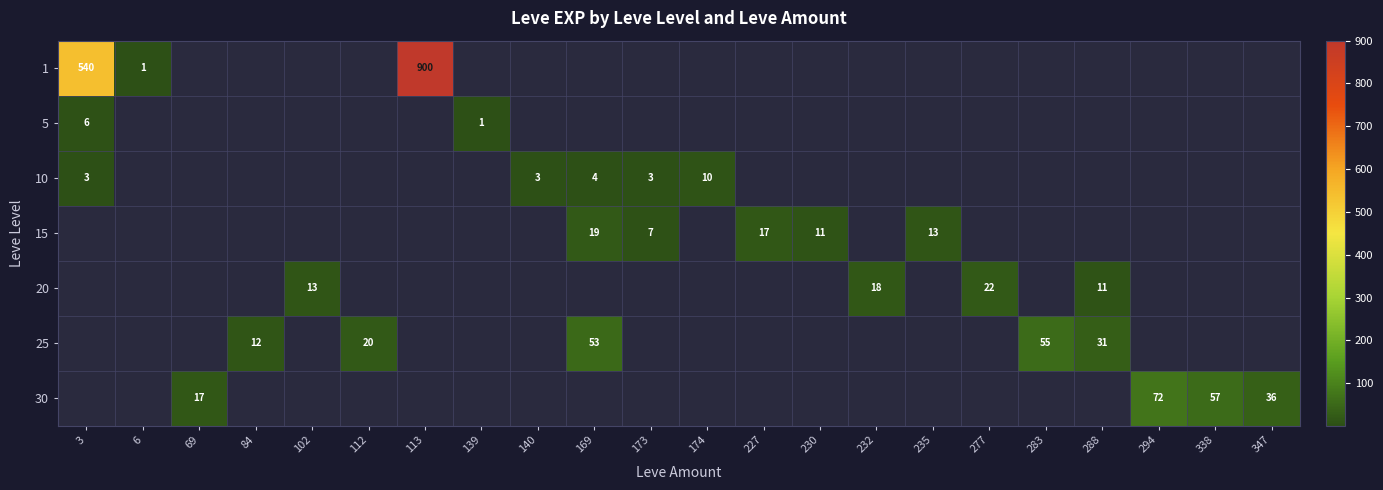

The value of 20 at 277 is 22. True or false?

True